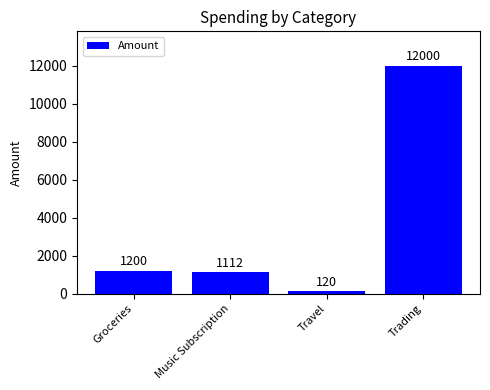

What is the label of the 1st bar from the left?

Groceries